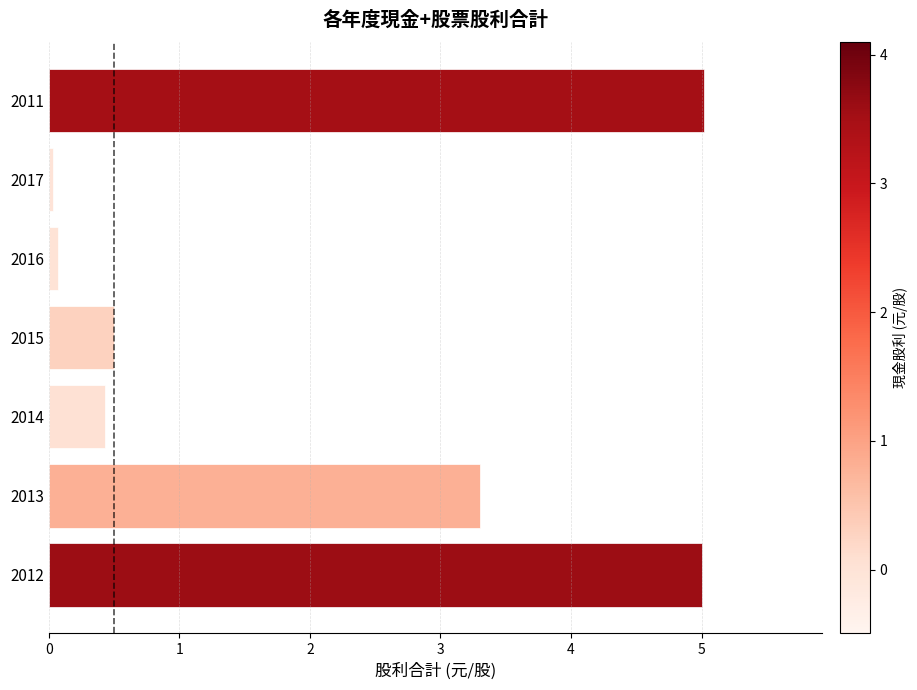

What is the average value?

2.1